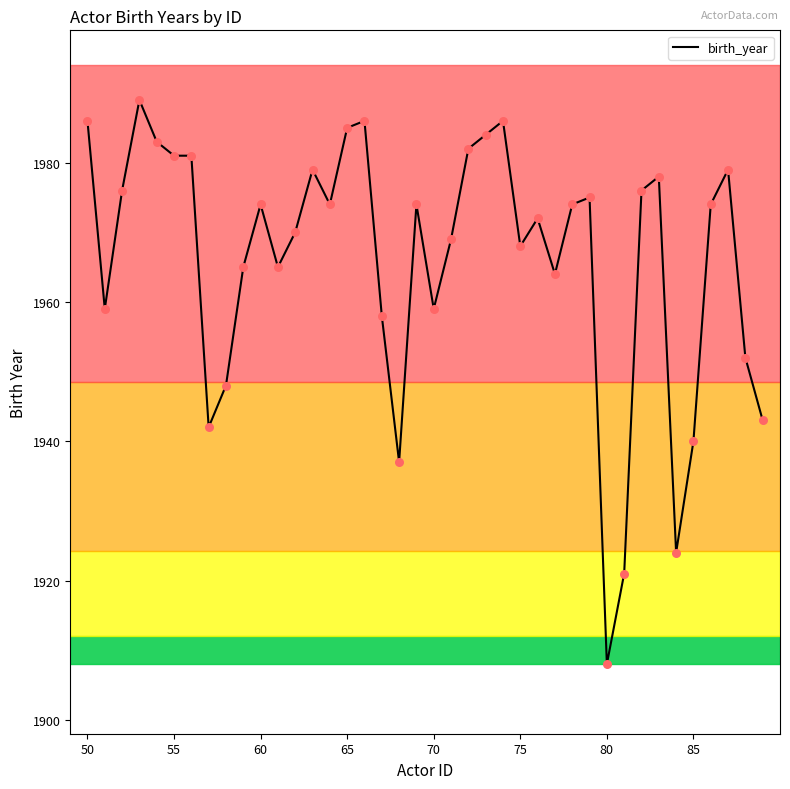

What is the maximum value shown in the chart?

1989